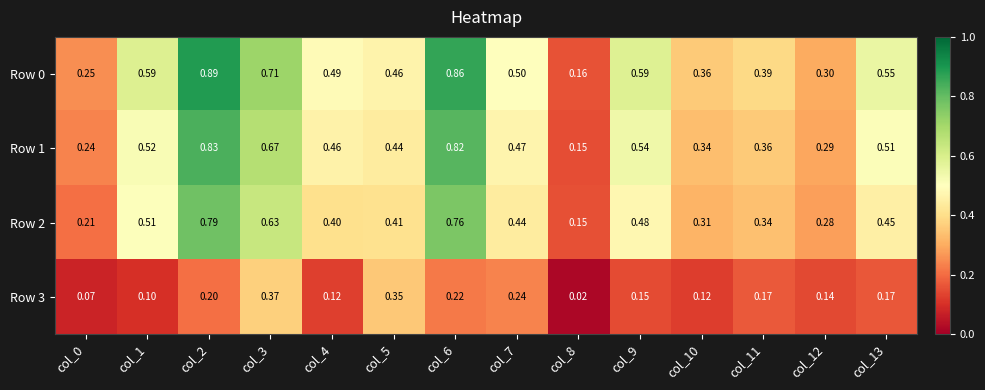

Is the value of Row 3 at col_11 greater than the value of Row 0 at col_11?

No